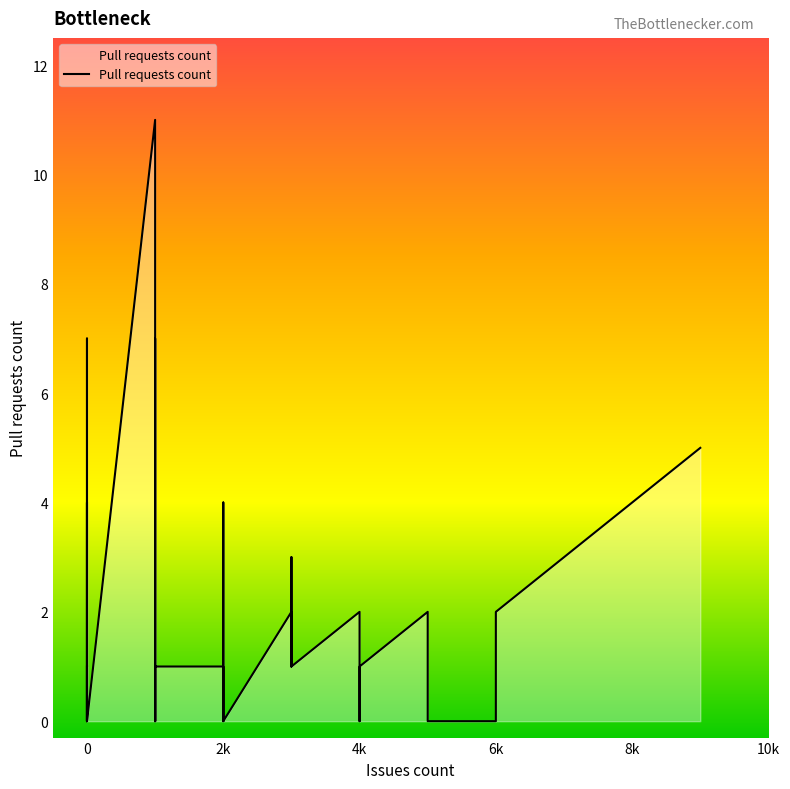

How many data points does each series have?

40